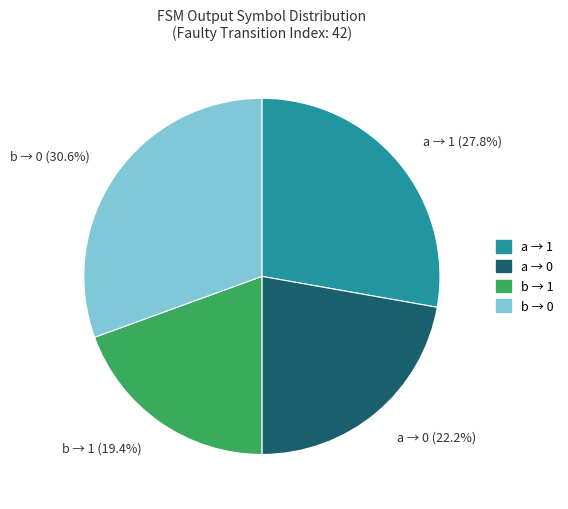

Approximately how many times larger is the value at a → 0 (22.2%) compared to a → 1 (27.8%)?

0.8